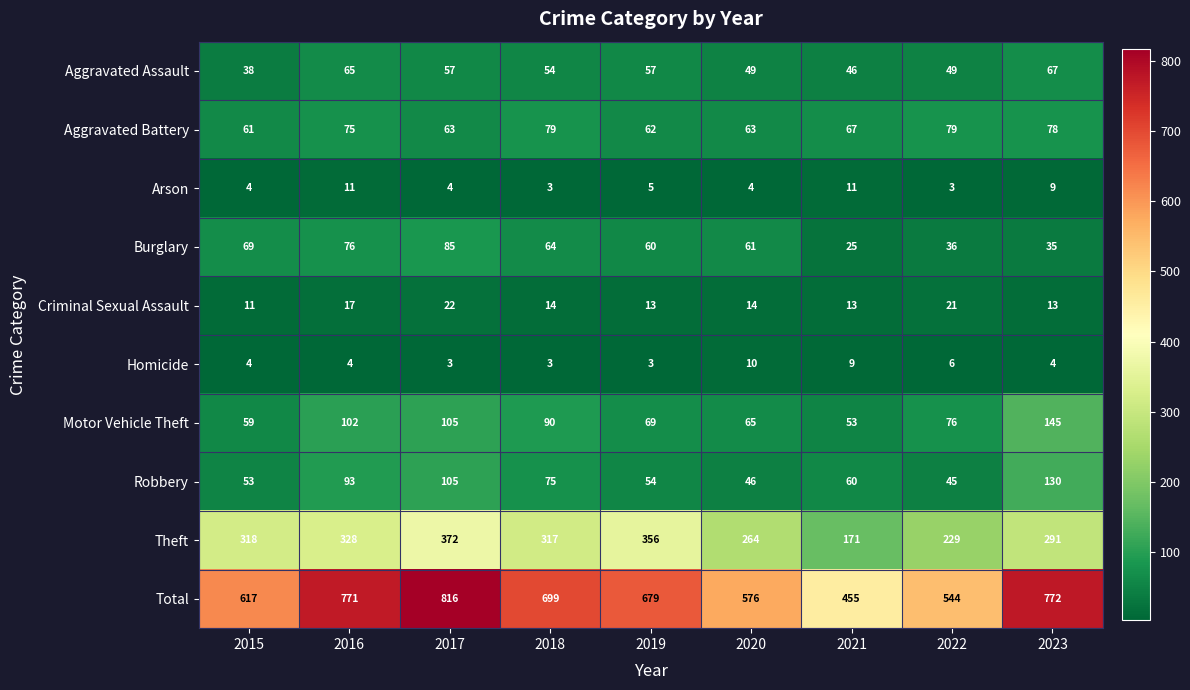

How many data points in Burglary are less than 61?

4